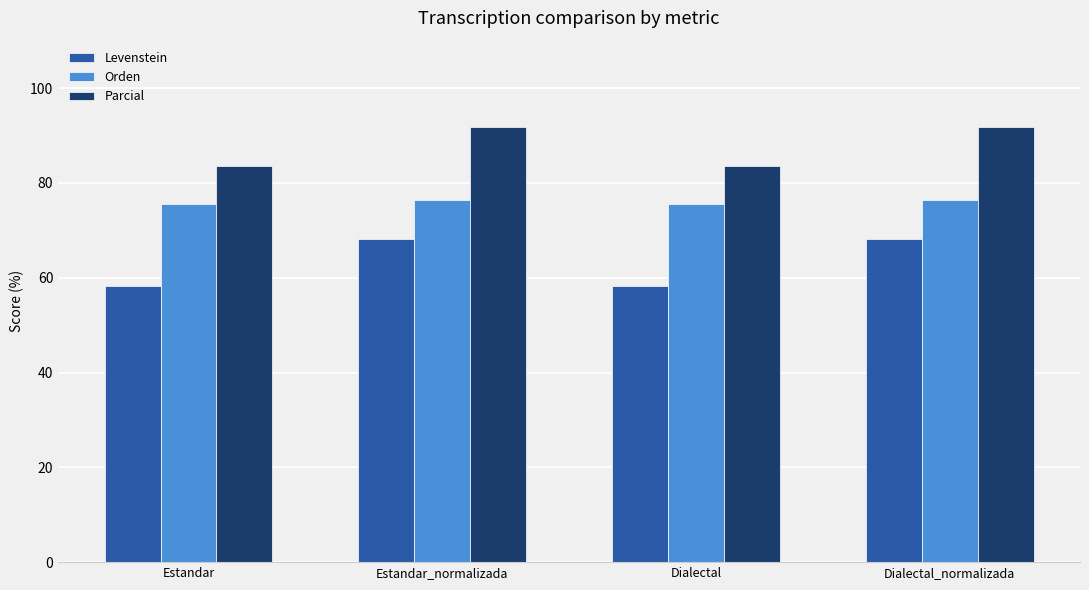

Which series has the widest spread of values?

Levenstein